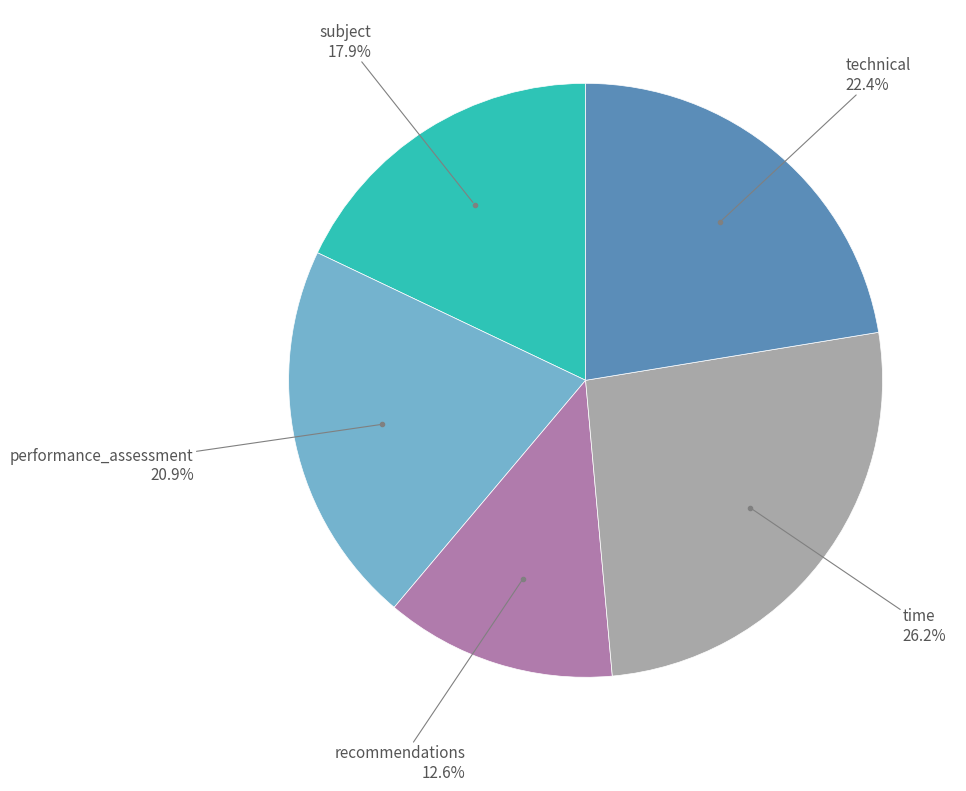

Is there any slice that represents more than half of the pie?

No